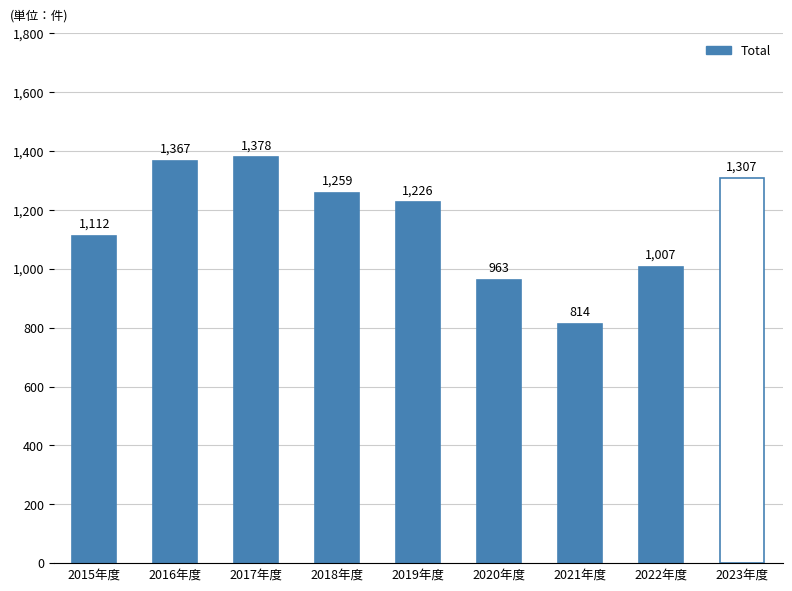

Reading left to right, transcribe all the data shown in this chart.

1112	1367	1378	1259	1226	963	814	1007	1307